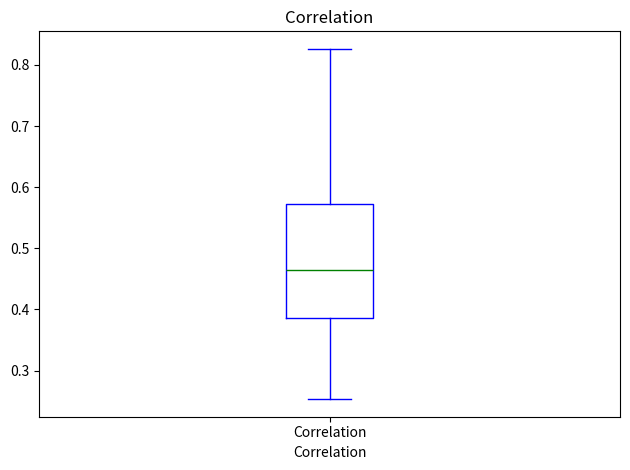

Read this box plot against the y-axis: the position of the median line, the range covered by the box, and the ends of both whiskers. The values are not printed on the chart, so give them approximately, as read against the axis.

median 0.46, box 0.39 to 0.57, whiskers 0.25 to 0.83